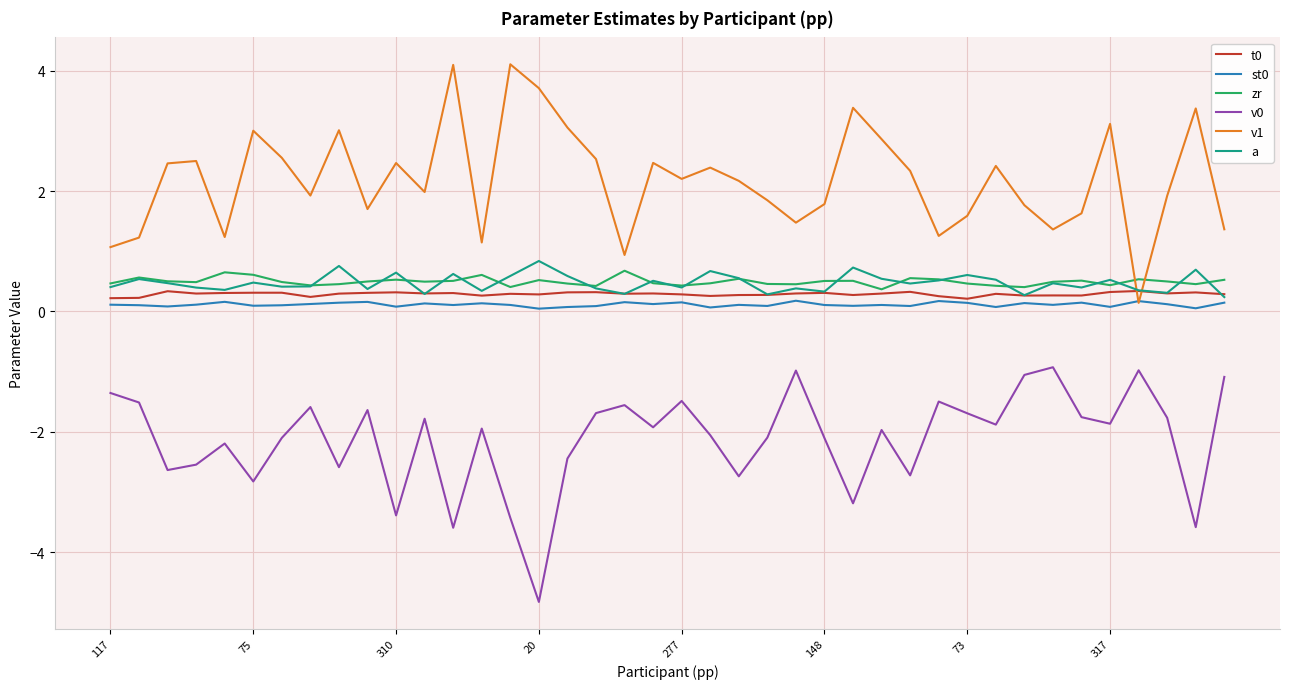

What is the highest value of the t0 series?

0.3